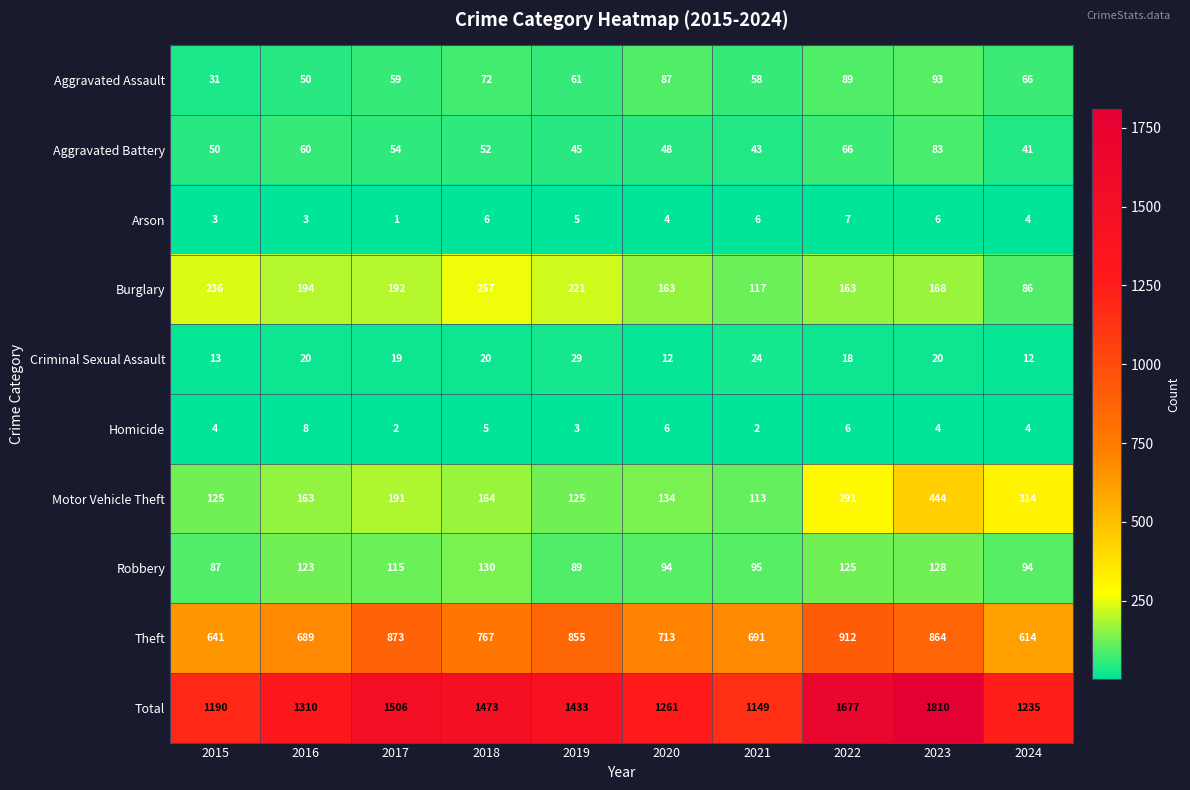

Is it true that Criminal Sexual Assault equals 8 at 2024?

False